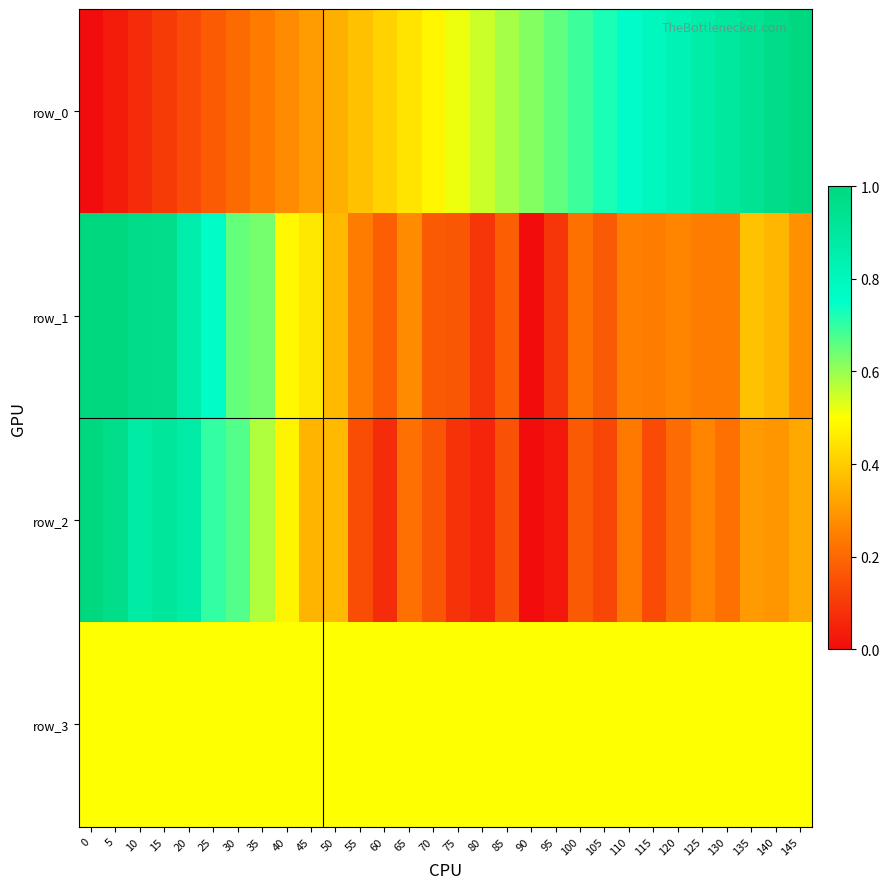

Rank the series at 100 from lowest to highest value.

row_2, row_1, row_3, row_0